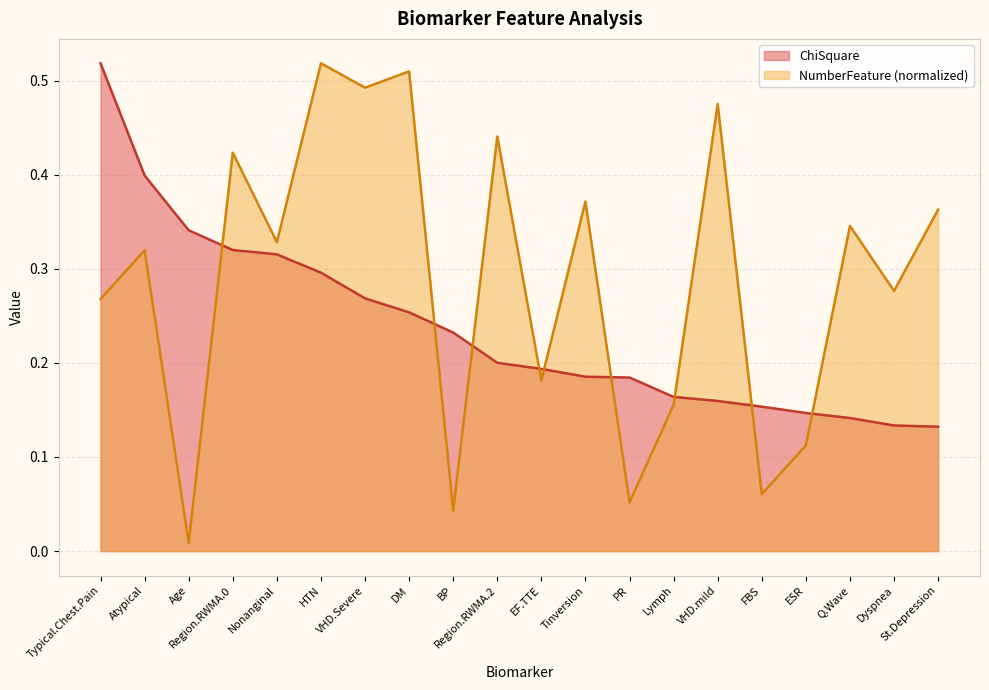

What is the label of the 19th point from the right?

Atypical